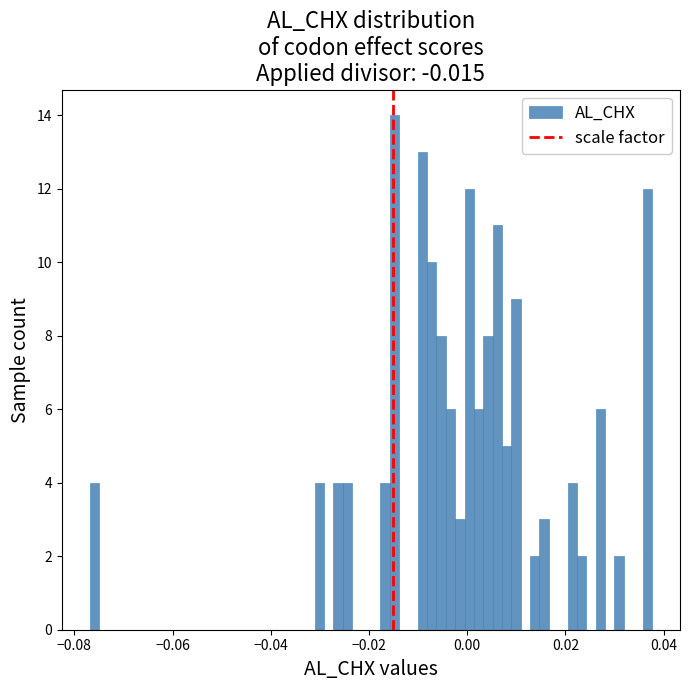

Read against the x-axis, roughly where is the centre of the tallest bar?

-0.014